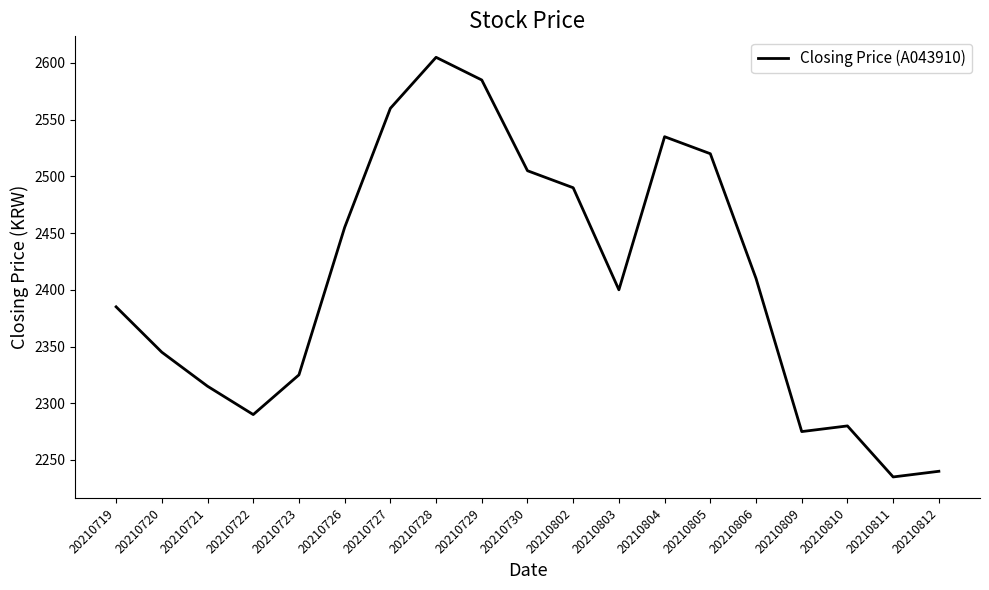

Where is the first local maximum?

20210728